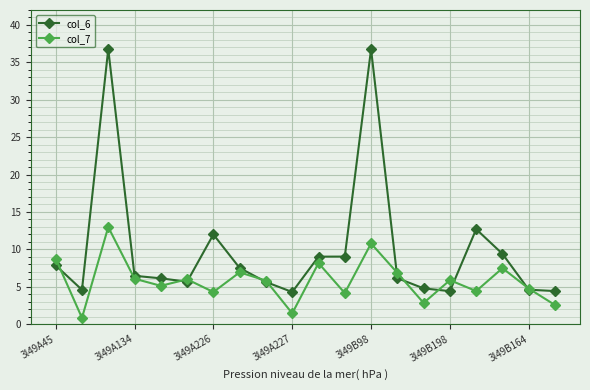

At how many categories does at least one series exceed 16?

2